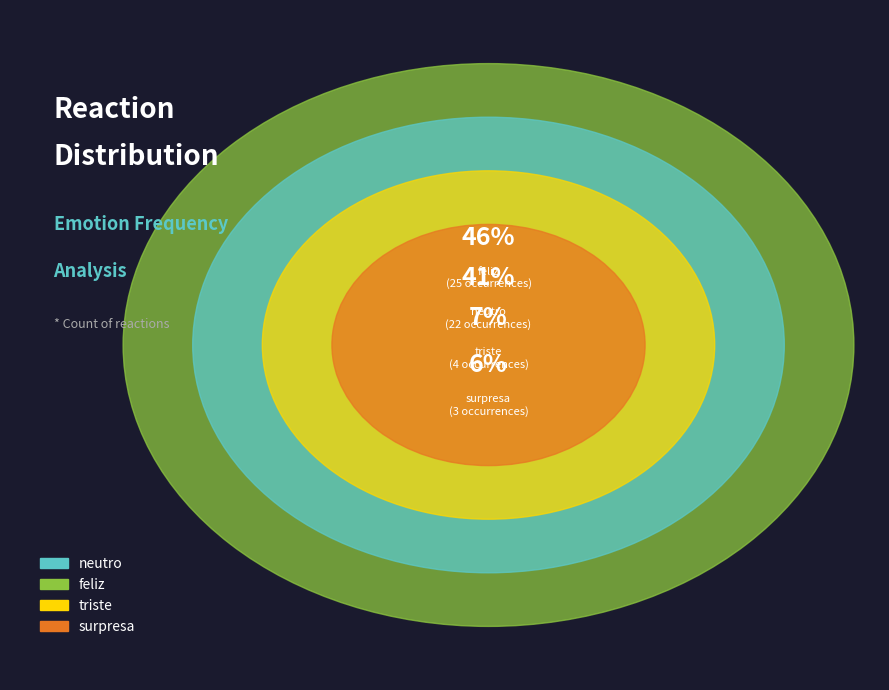

What is the total percentage of feliz and neutro?

87.0%